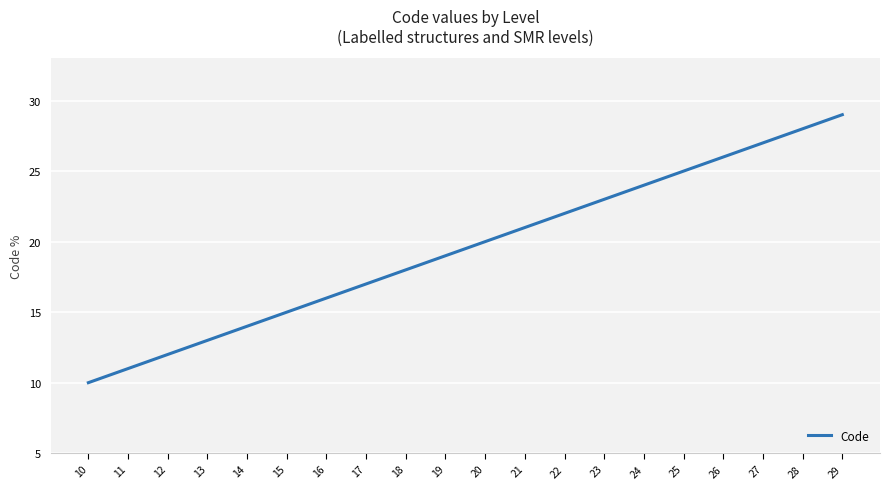

The value at 28 is 28. True or false?

True